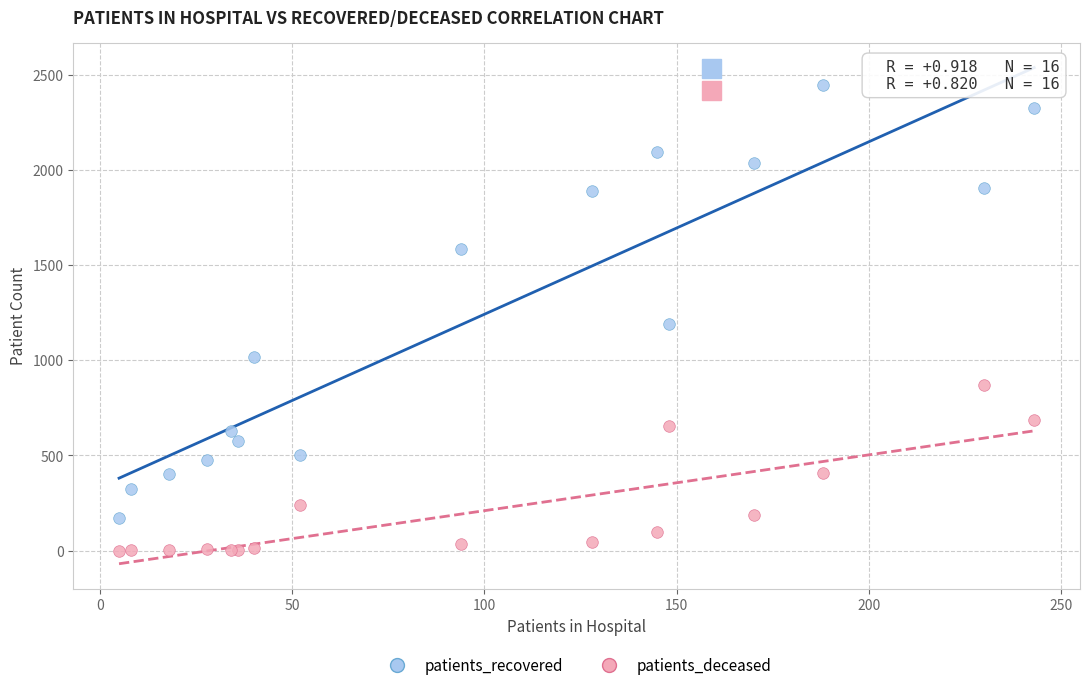

Which series reaches the minimum Y coordinate?

patients_deceased